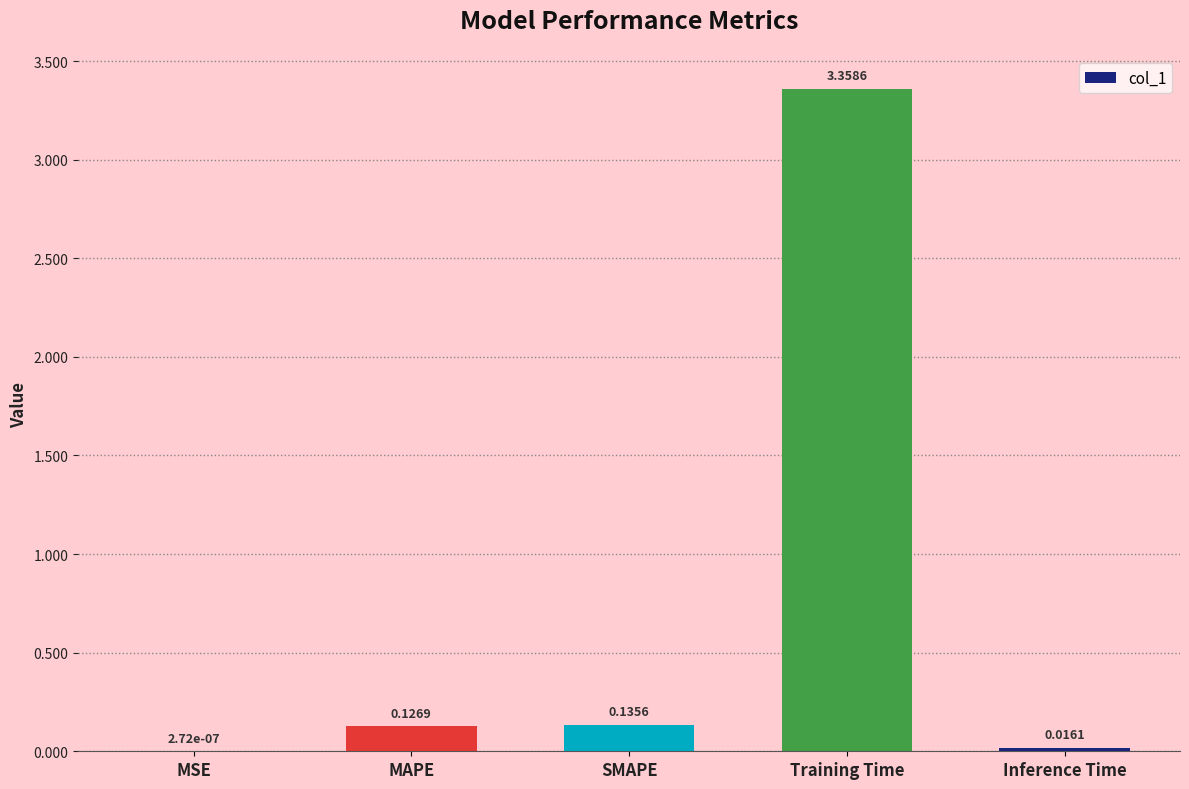

Count the number of categories in the chart.

5